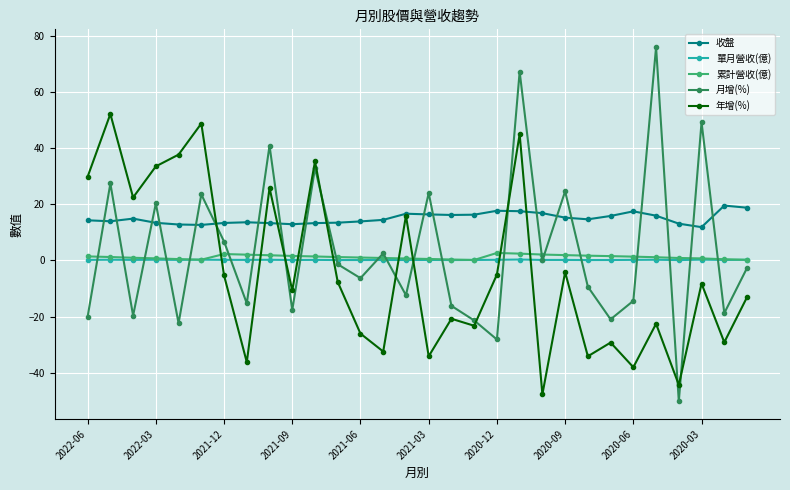

How many values in the 月增(%) series are below -2?

16